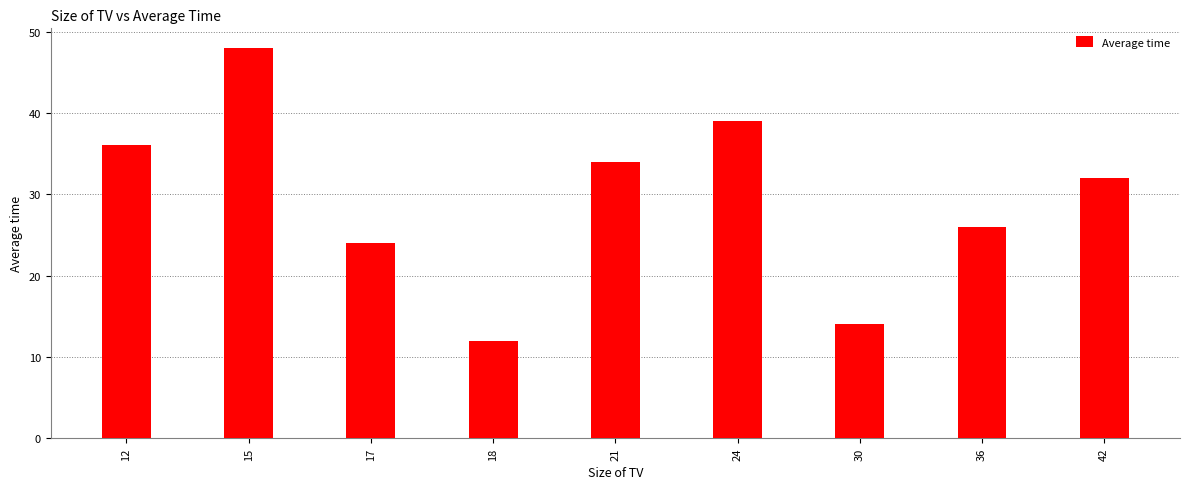

What is the change in value from 12 to 17?

-12